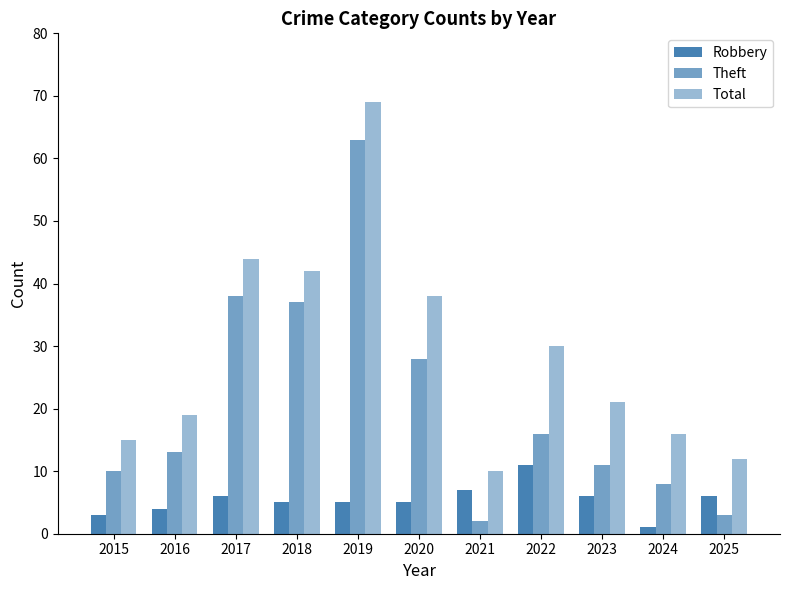

Reading left to right, extract all data points from this chart.

Robbery: 3	4	6	5	5	5	7	11	6	1	6
Theft: 10	13	38	37	63	28	2	16	11	8	3
Total: 15	19	44	42	69	38	10	30	21	16	12